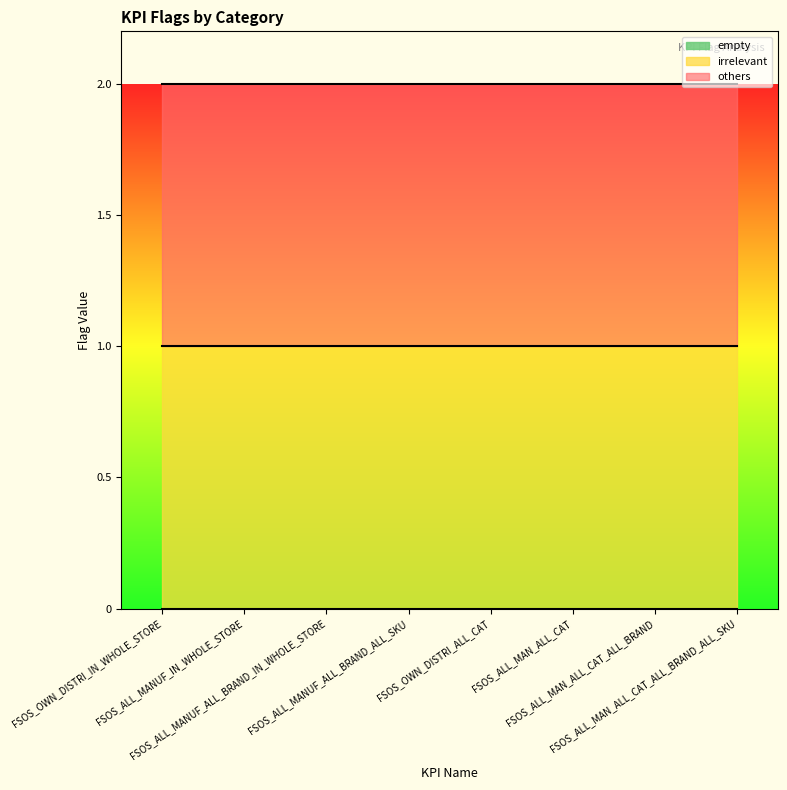

True or false: empty has more than 0 points higher than both neighbors.

False